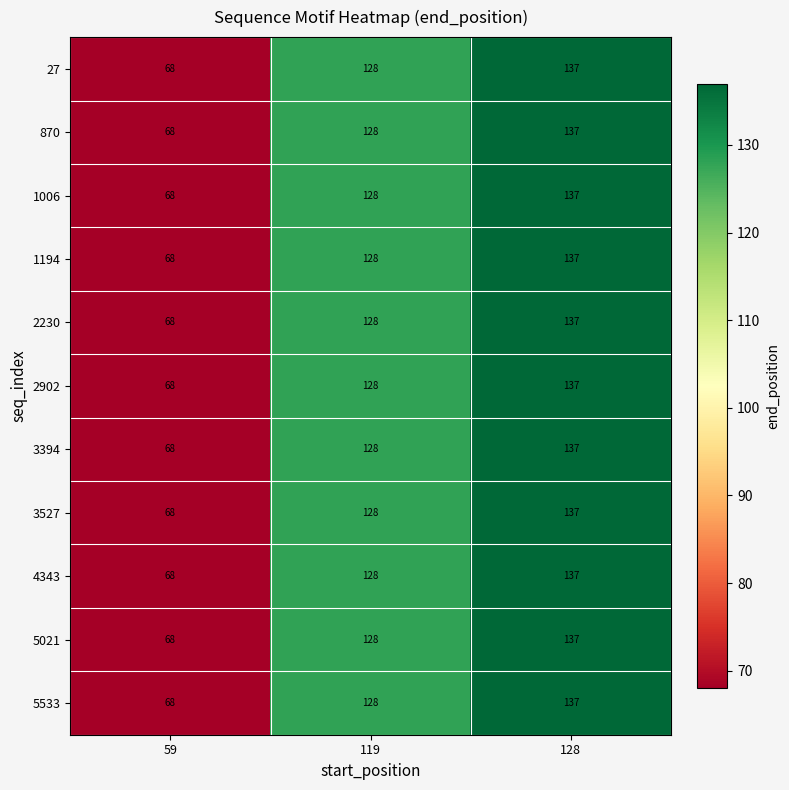

Count the number of categories in the chart.

3